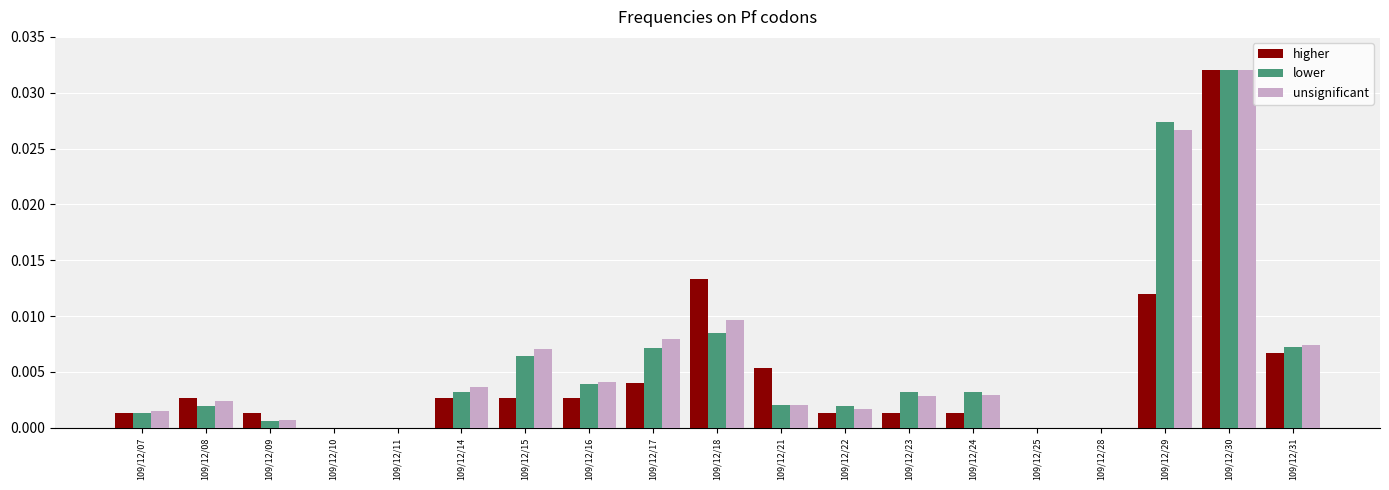

How many groups of bars are there?

19